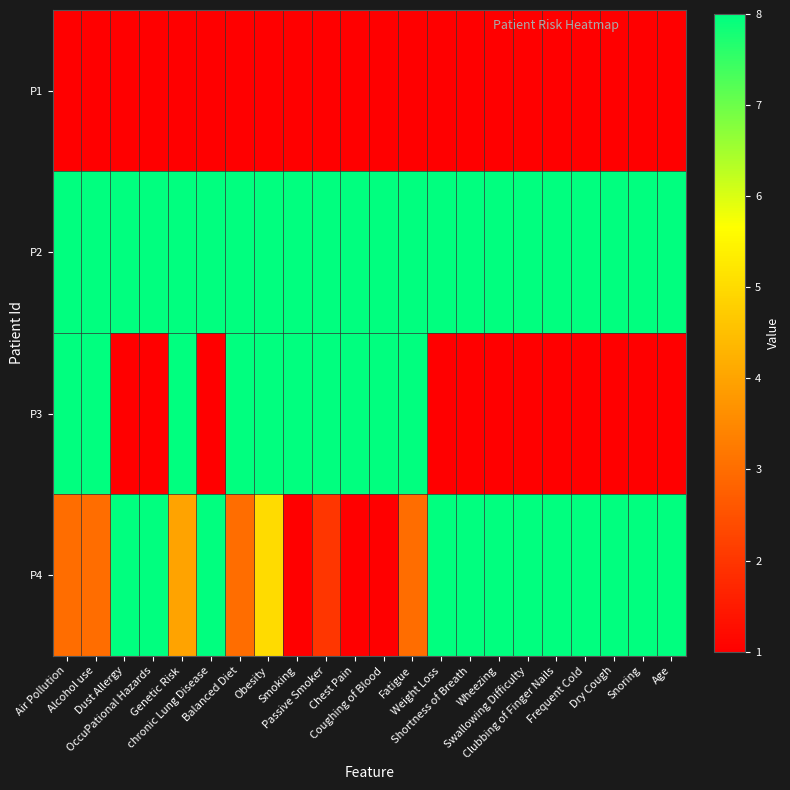

Count the number of data series in this chart.

4